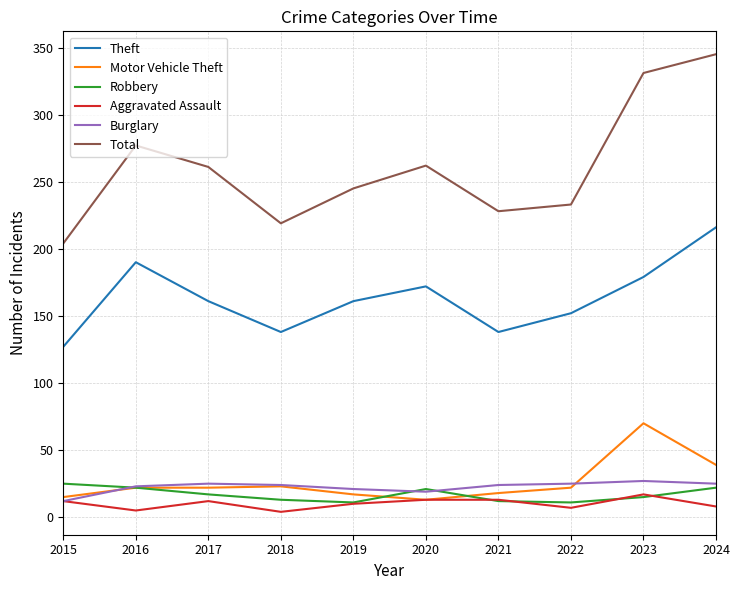

What is the sum of all Total values?

2605